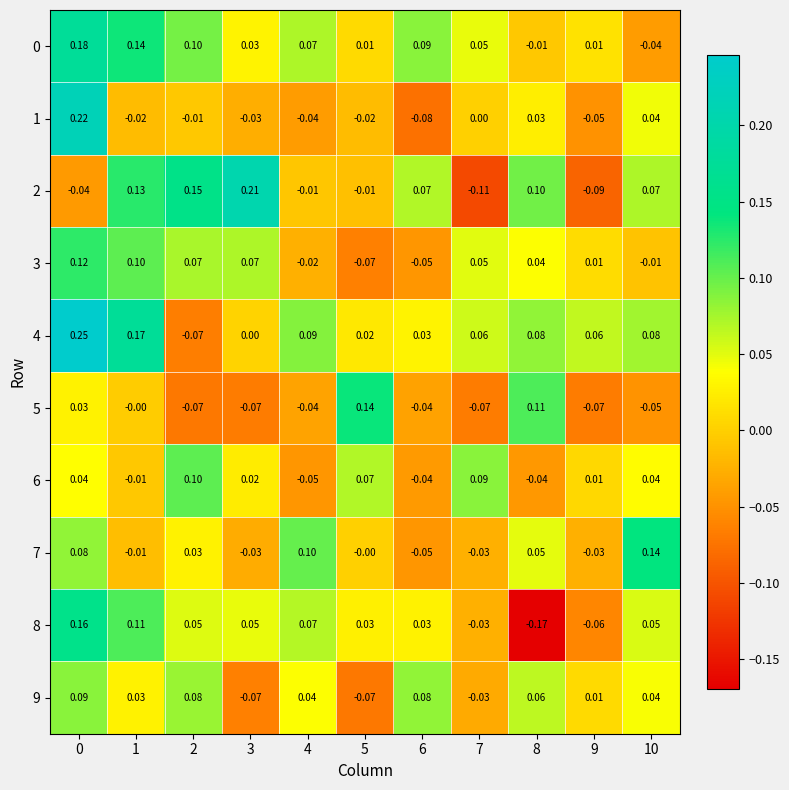

Is the value of 9 at 10 greater than the value of 1 at 1?

Yes